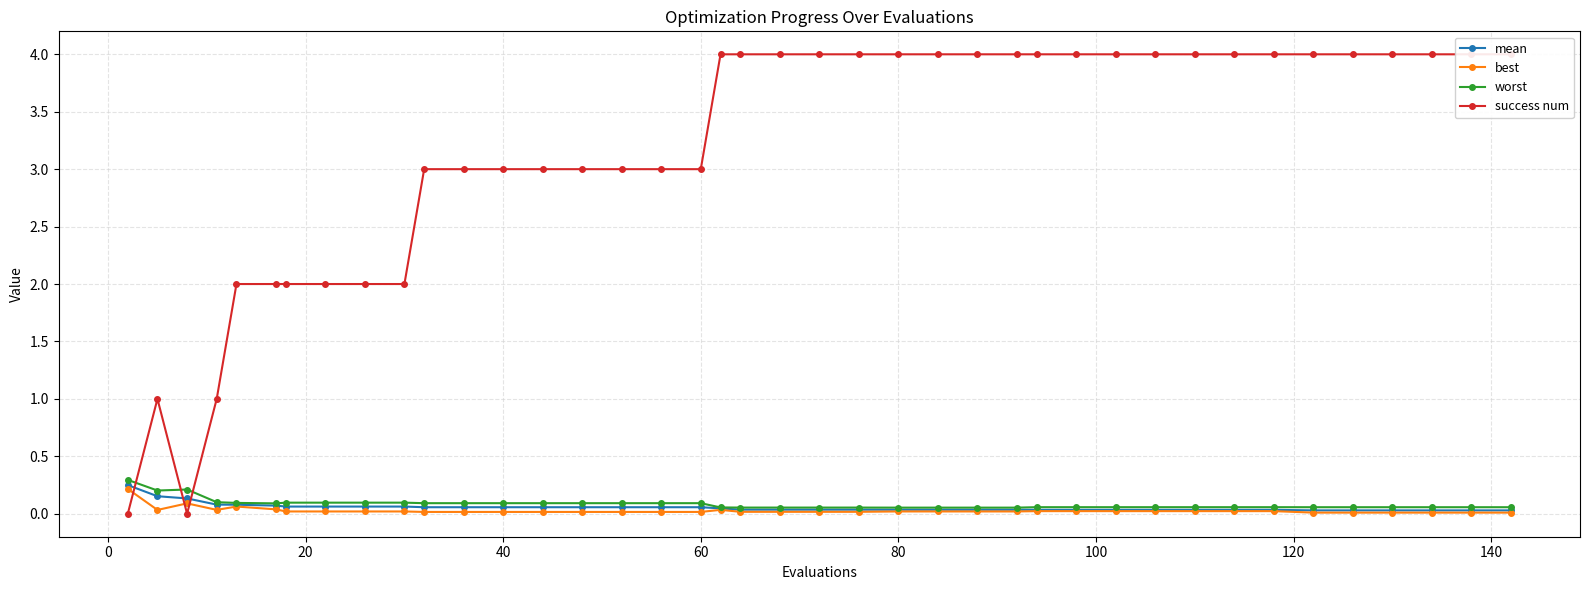

What is the difference between the second highest and second lowest values in the success num series?

4.0